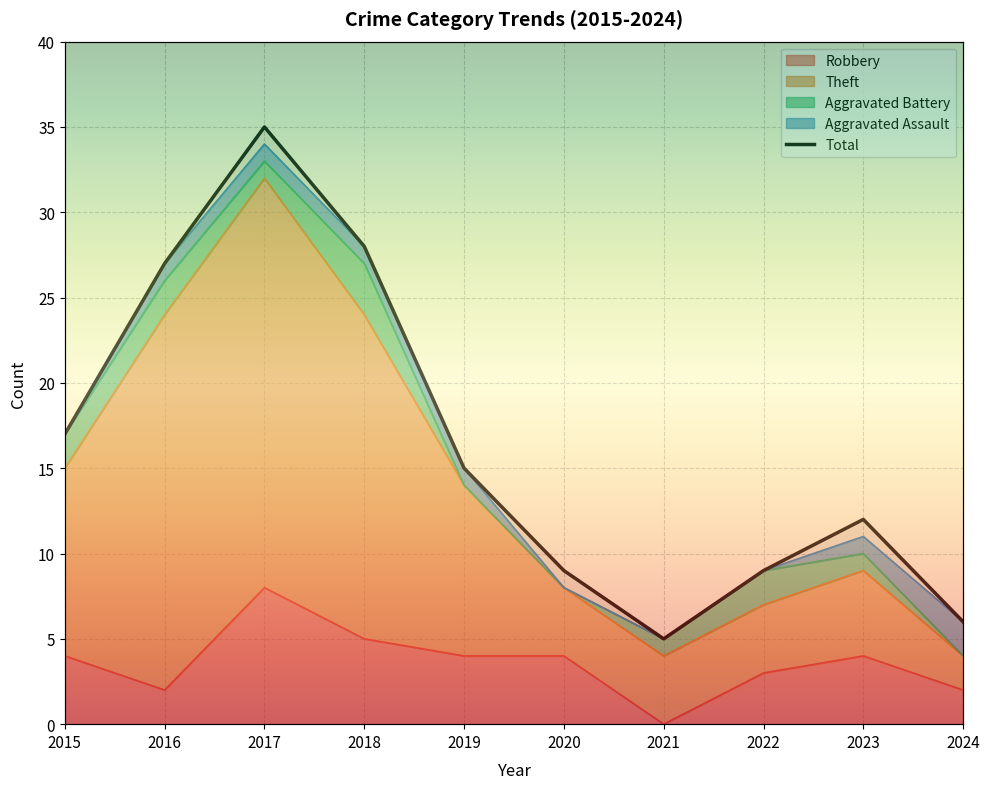

Which category has the highest value in the Robbery series?

2017